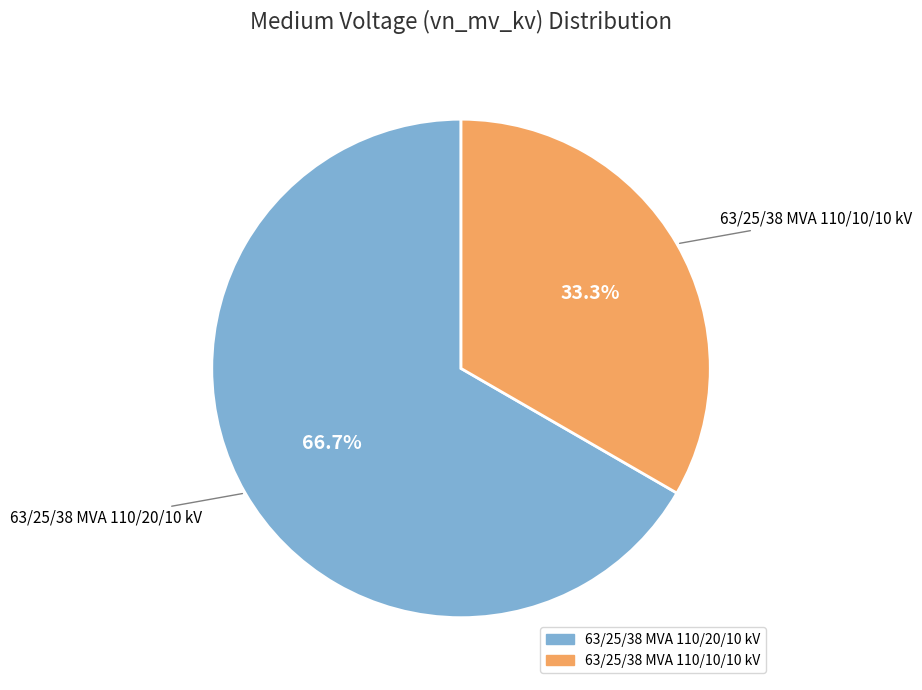

How many segments does this pie chart have?

2